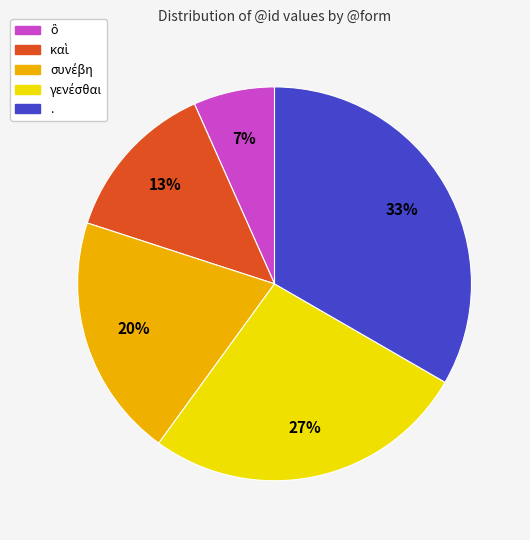

To the nearest percent, what is the average slice percentage?

20%